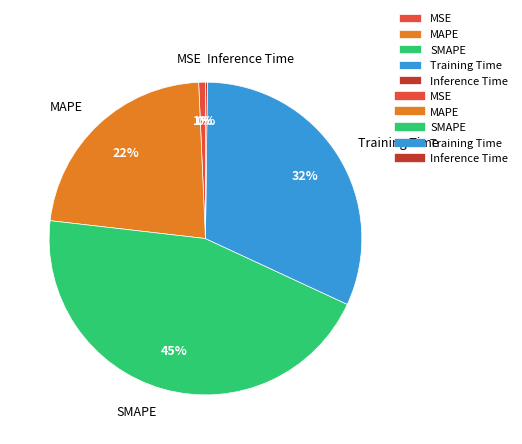

The MSE slice represents 1% of the pie. True or false?

True